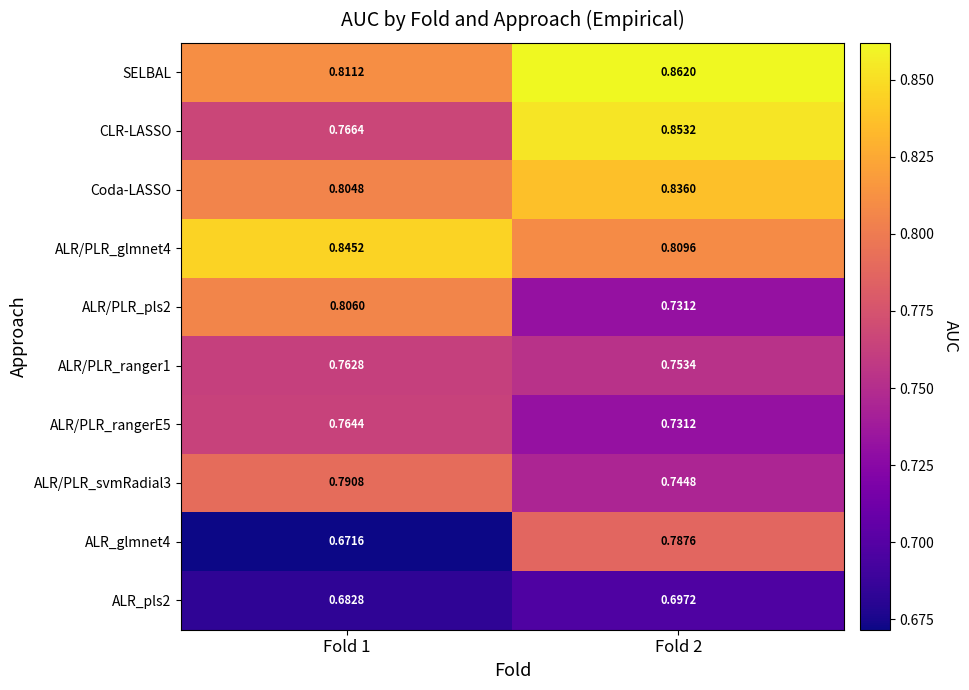

Is the value of SELBAL at Fold 1 greater than the value of ALR/PLR_glmnet4 at Fold 1?

No